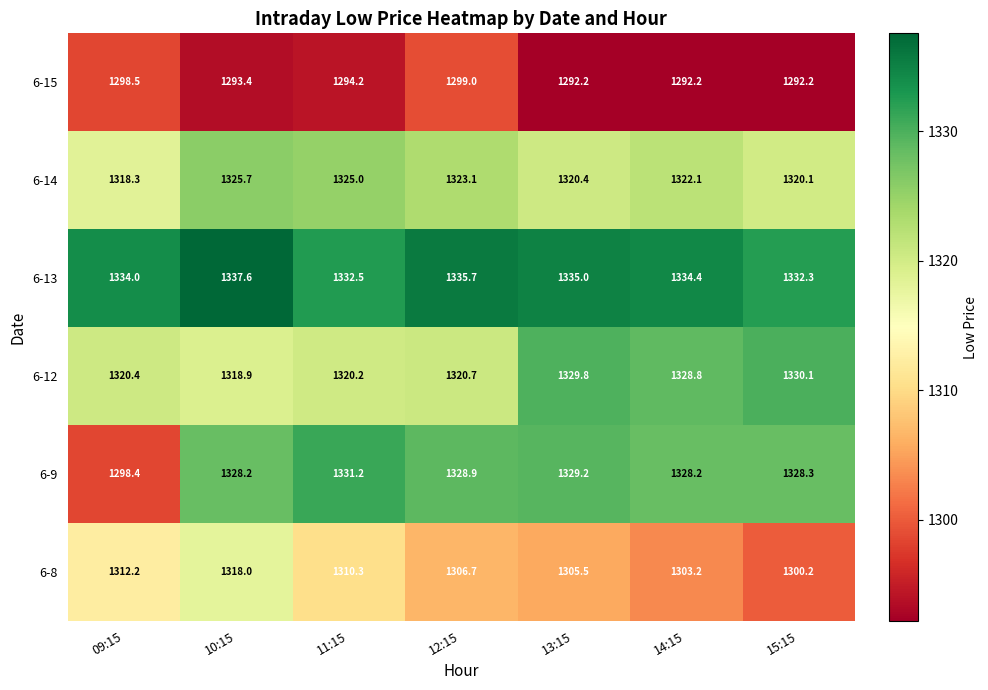

What is the difference between the highest and lowest values at 13:15?

42.8